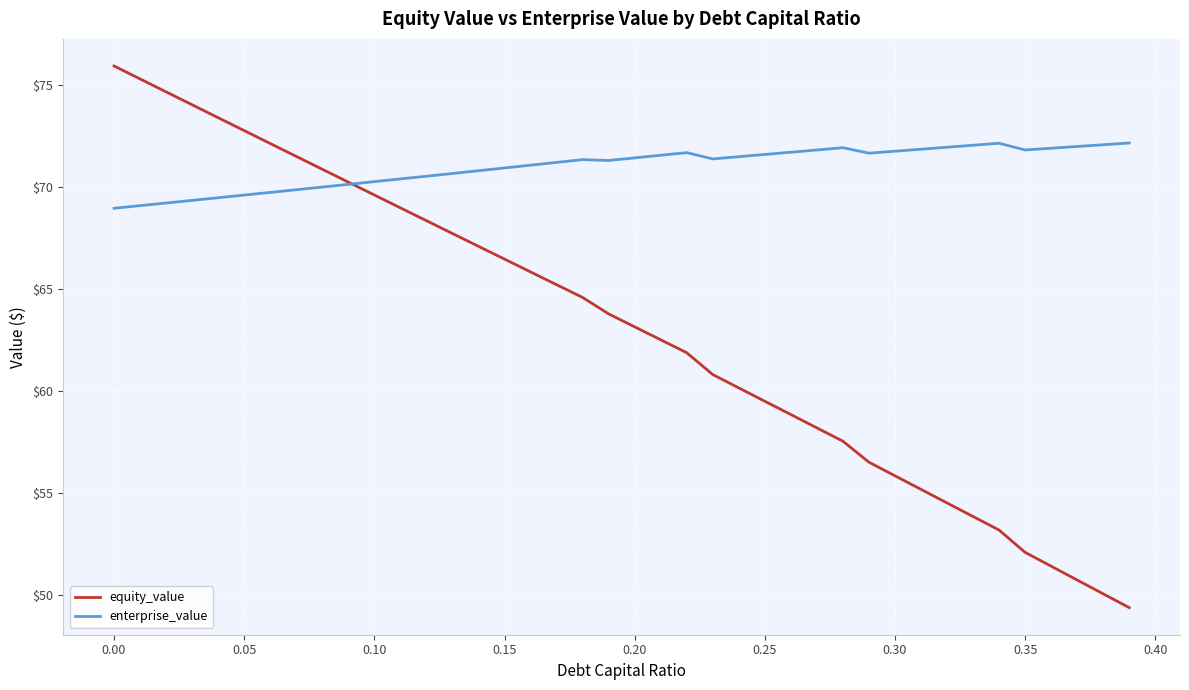

List the series in order of their overall mean, lowest first.

equity_value, enterprise_value